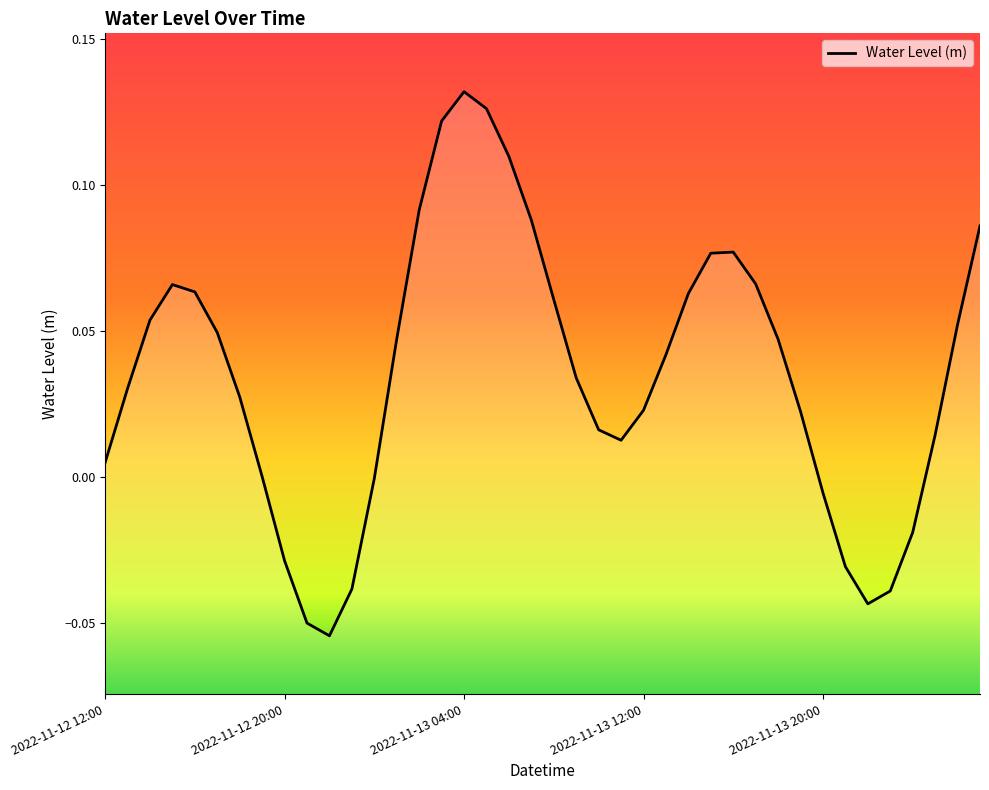

What is the greatest value displayed?

0.1